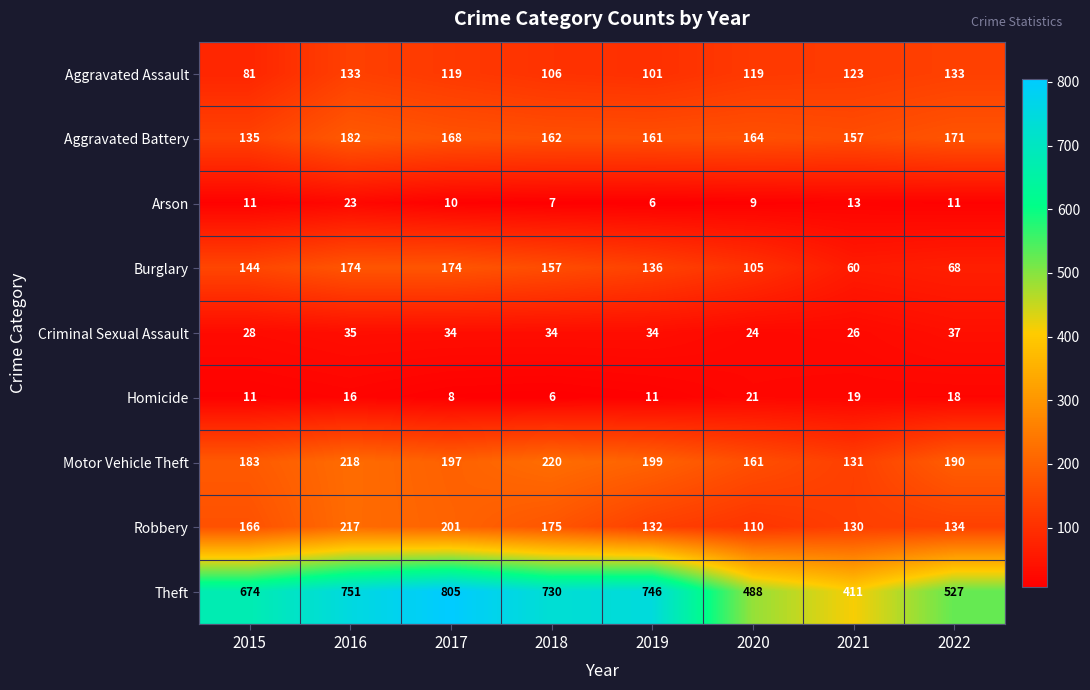

Between 2016 and 2017, which series saw the biggest shift?

Theft